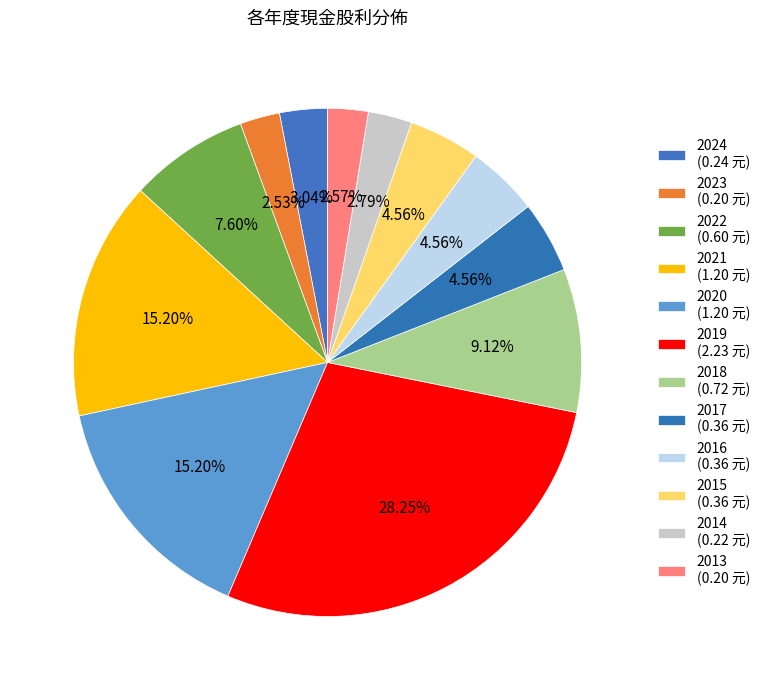

Count the number of slices in the pie.

12